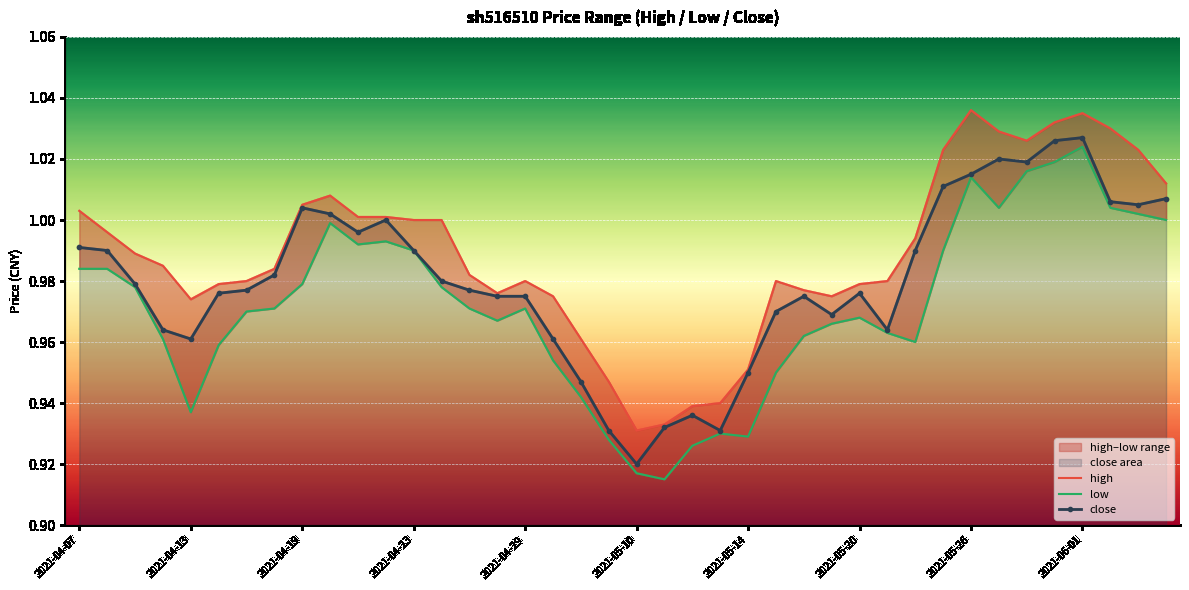

True or false: close has more than 2 interior local peaks.

True